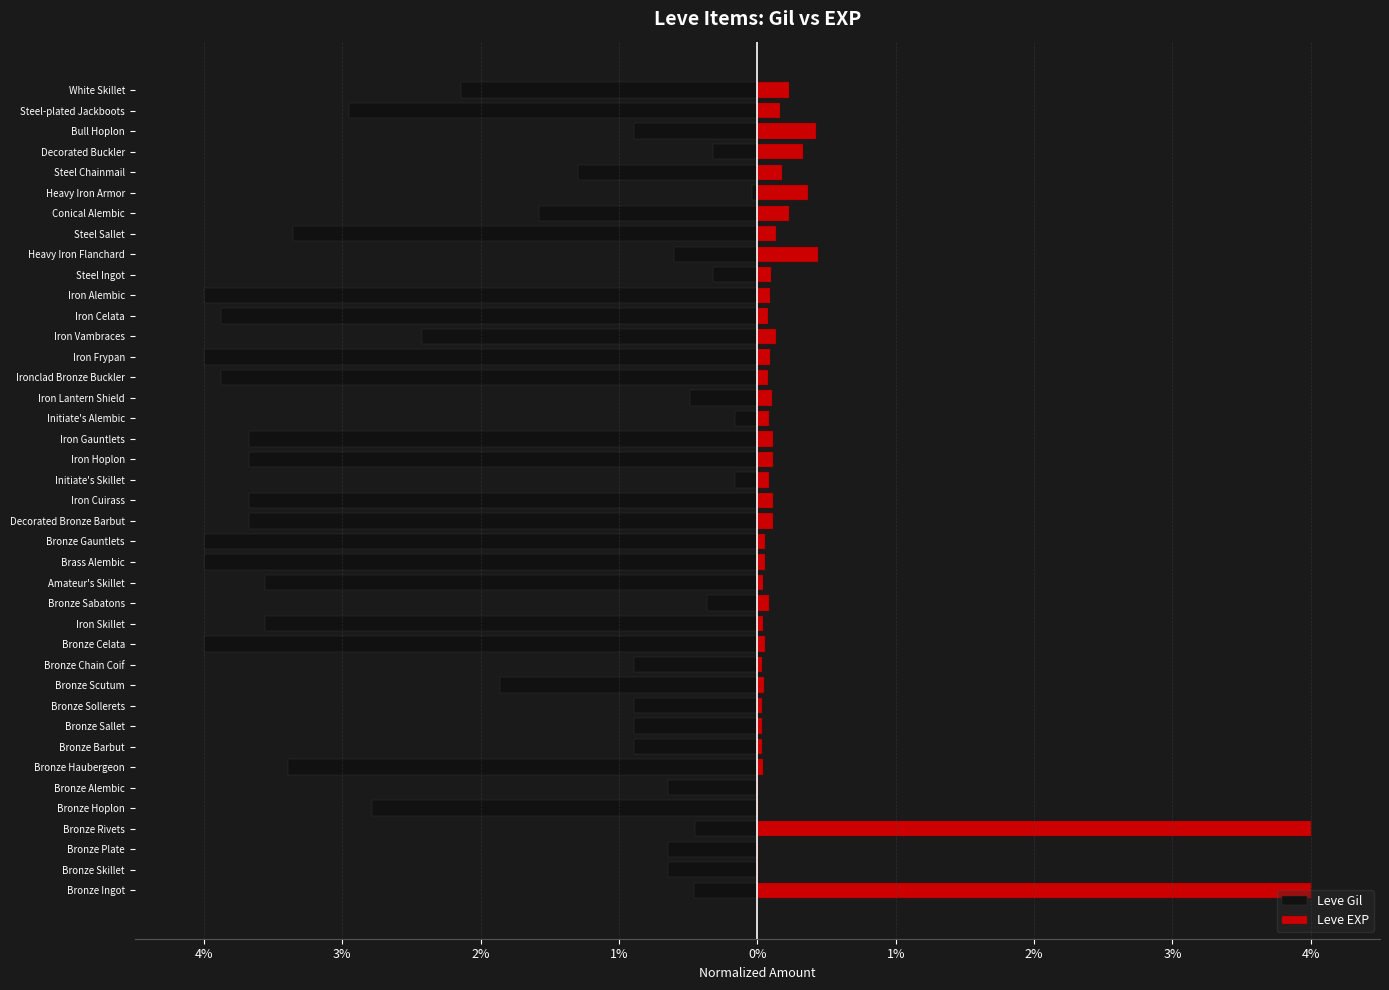

What is the difference between the Leve Gil values at Conical Alembic and Iron Vambraces?

0.8